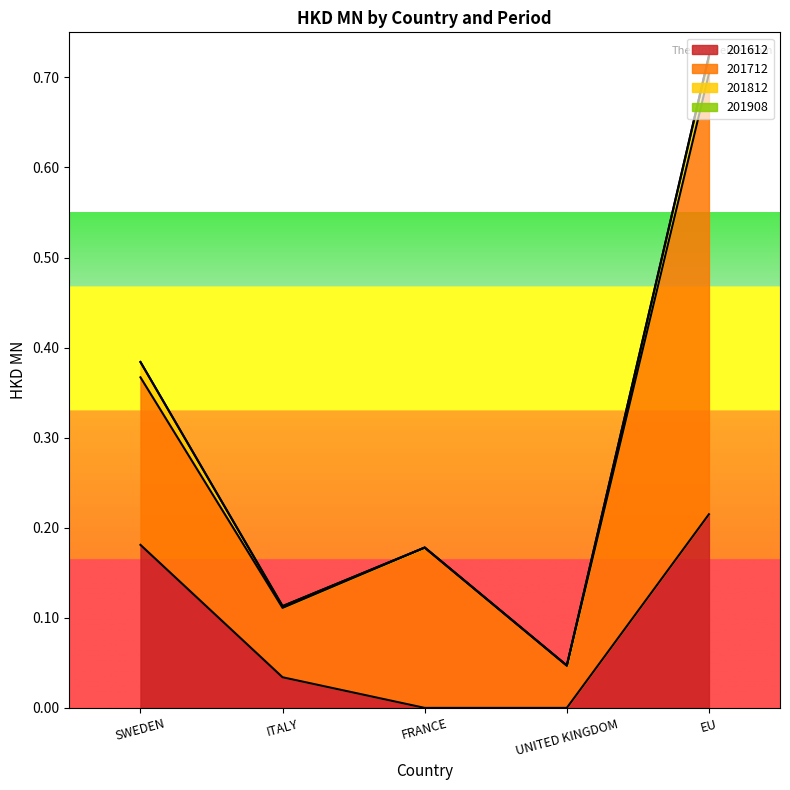

True or false: 201612 has a value of 0.1 at EU.

False